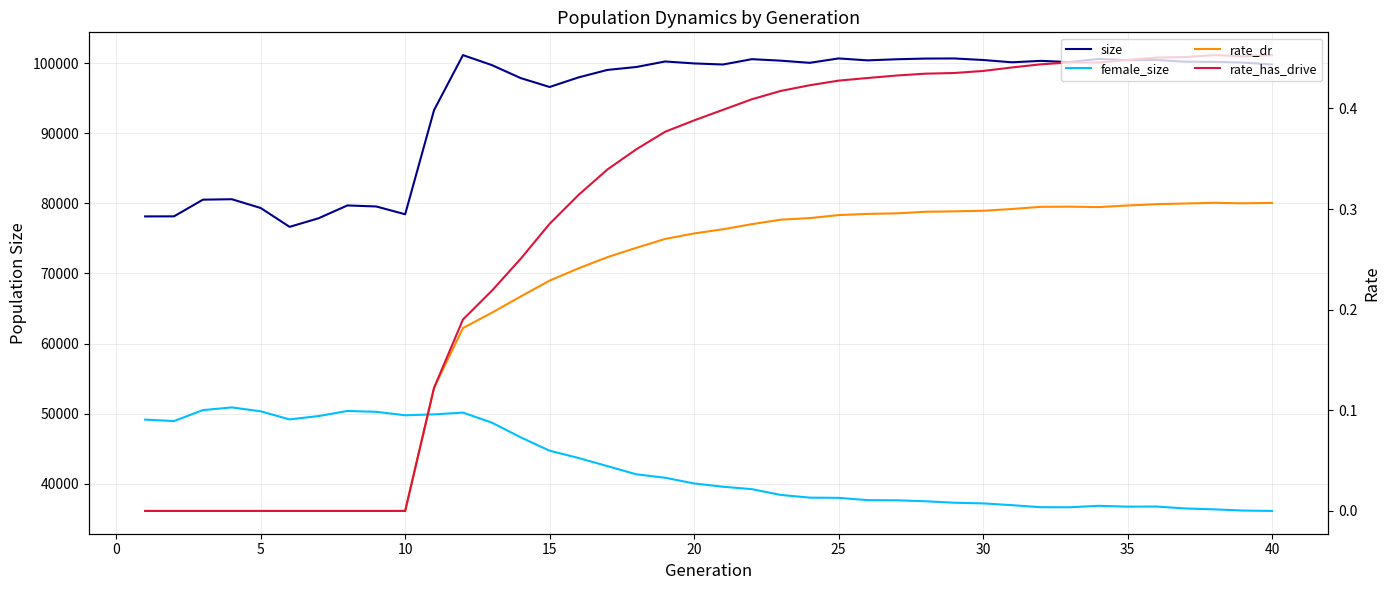

True or false: rate_has_drive and female_size intersect in this chart.

False